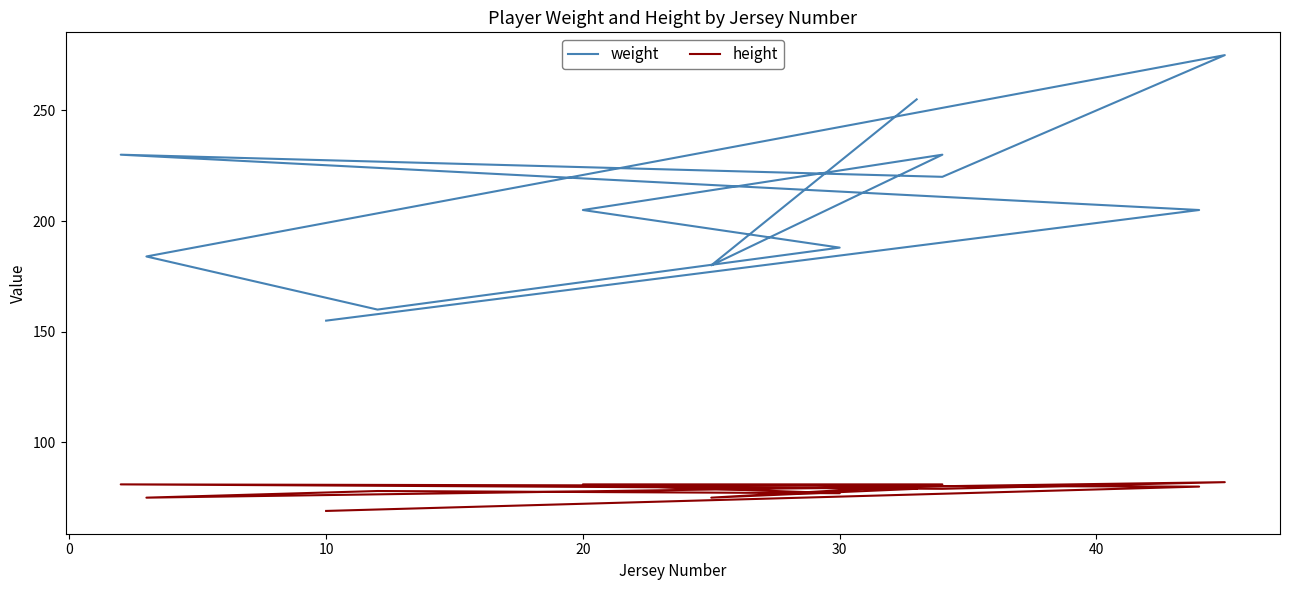

Does the chart have visible grid lines?

No